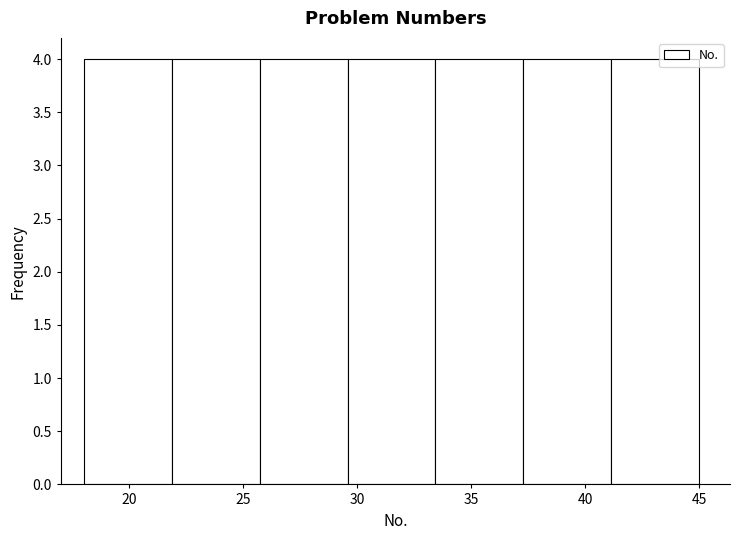

Reading left to right, list every bar in this chart as the range it spans on the x-axis followed by its height. Neither the bar edges nor the heights are printed on the chart, so give them approximately, as read against the axes.

18.0 to 22.0: 4
22.0 to 25.5: 4
25.5 to 29.5: 4
29.5 to 33.5: 4
33.5 to 37.5: 4
37.5 to 41.0: 4
41.0 to 45.0: 4